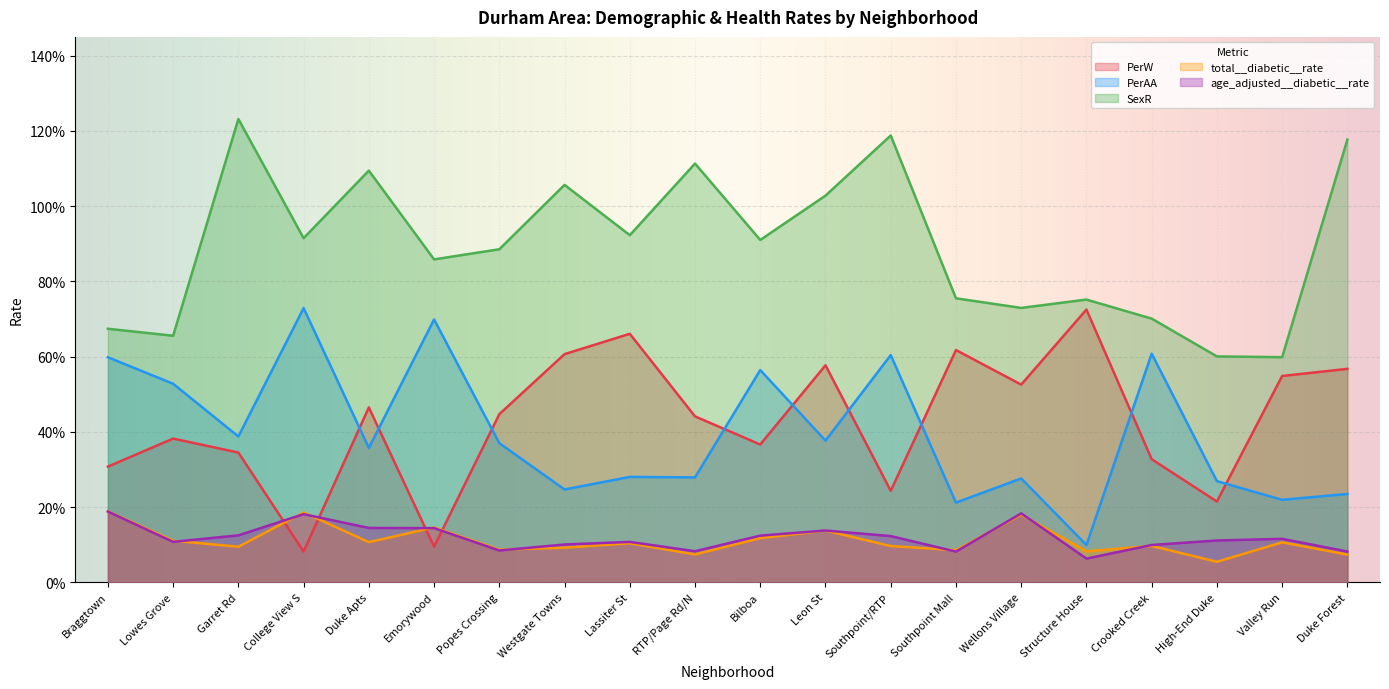

What is the difference between the age_adjusted__diabetic__rate values at Popes Crossing and Emorywood?

0.1